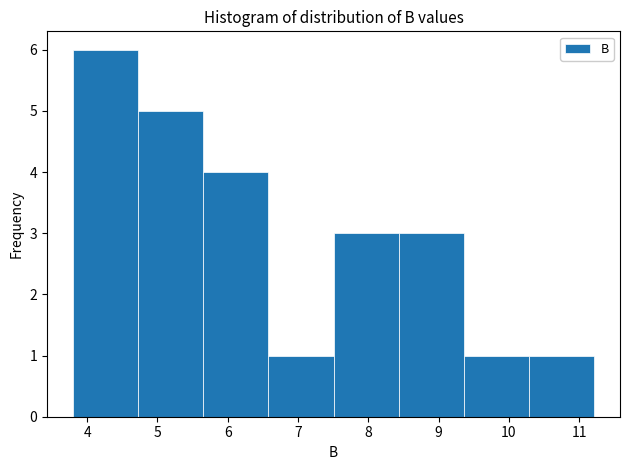

Reading left to right, list every bar in this chart as the range it spans on the x-axis followed by its height. Neither the bar edges nor the heights are printed on the chart, so give them approximately, as read against the axes.

3.8 to 4.7: 6
4.7 to 5.7: 5
5.7 to 6.6: 4
6.6 to 7.5: 1
7.5 to 8.4: 3
8.4 to 9.4: 3
9.4 to 10.3: 1
10.3 to 11.2: 1